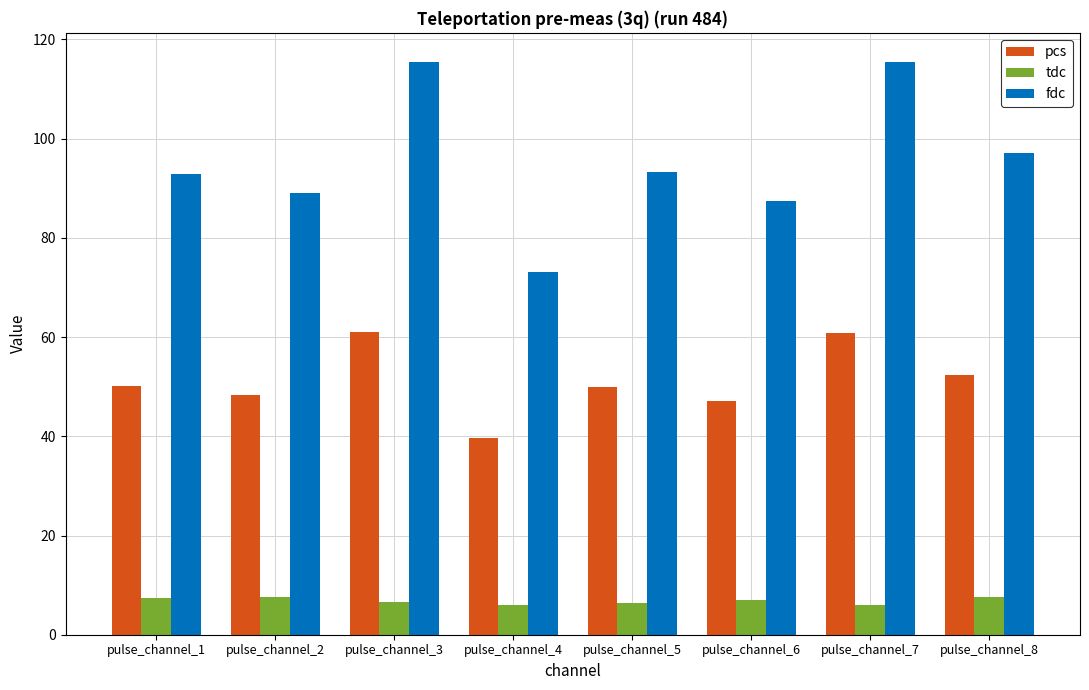

What is the average value of the tdc series?

6.8